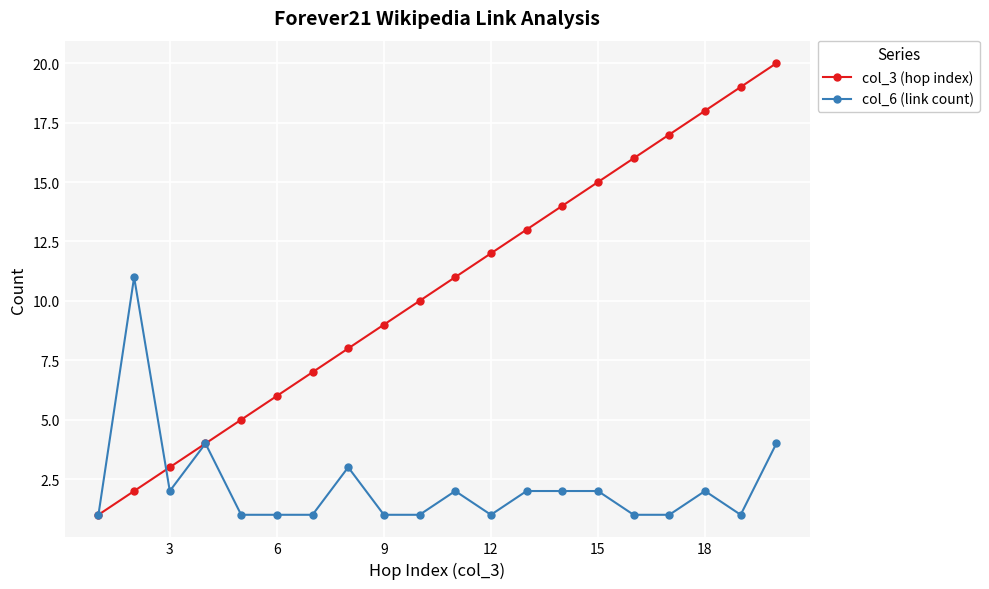

Which series has the largest range (max minus min)?

col_3 (hop index)